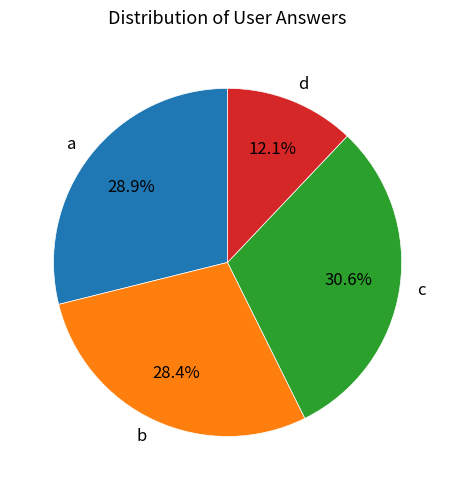

The d slice represents 12% of the pie. True or false?

True